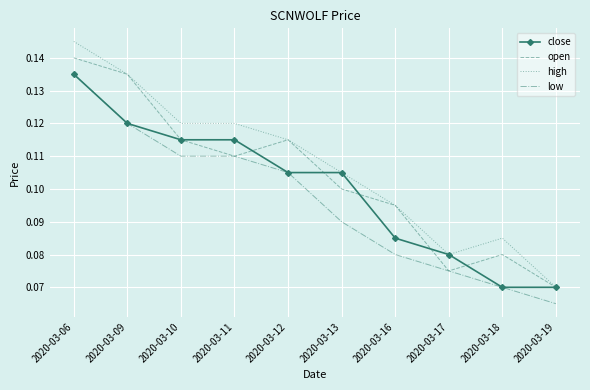

What is the total value across all series at 2020-03-16?

0.4